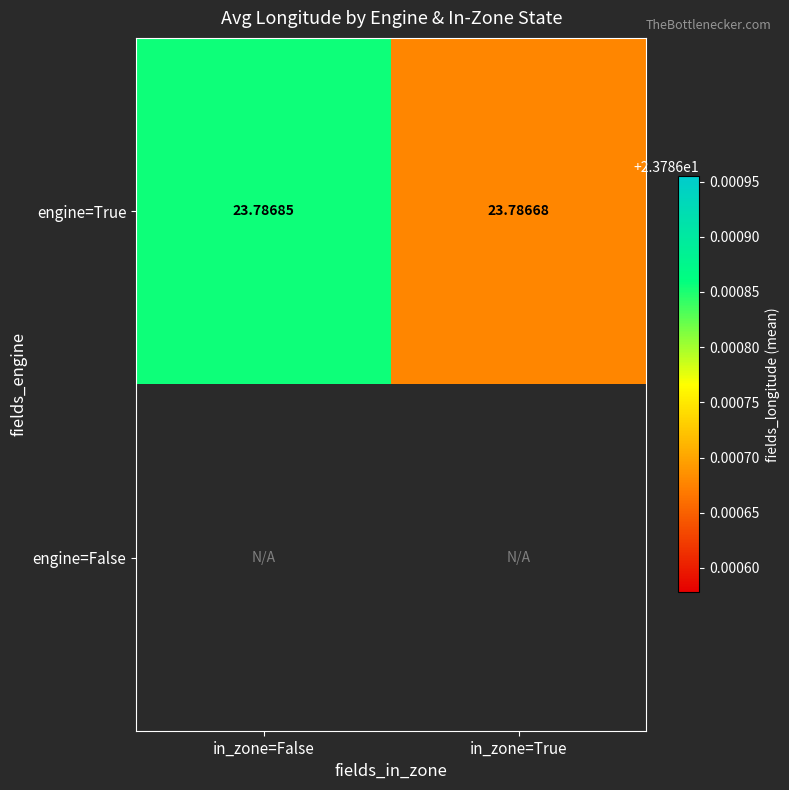

List the labels in order of engine=True value, smallest first.

in_zone=True, in_zone=False